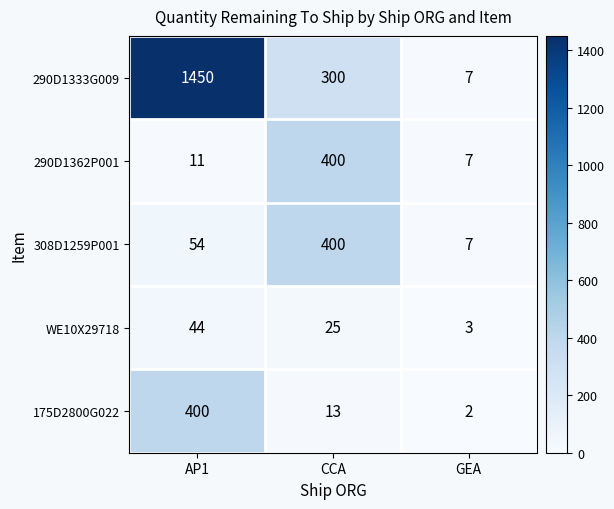

What is the total value across all series at AP1?

1959